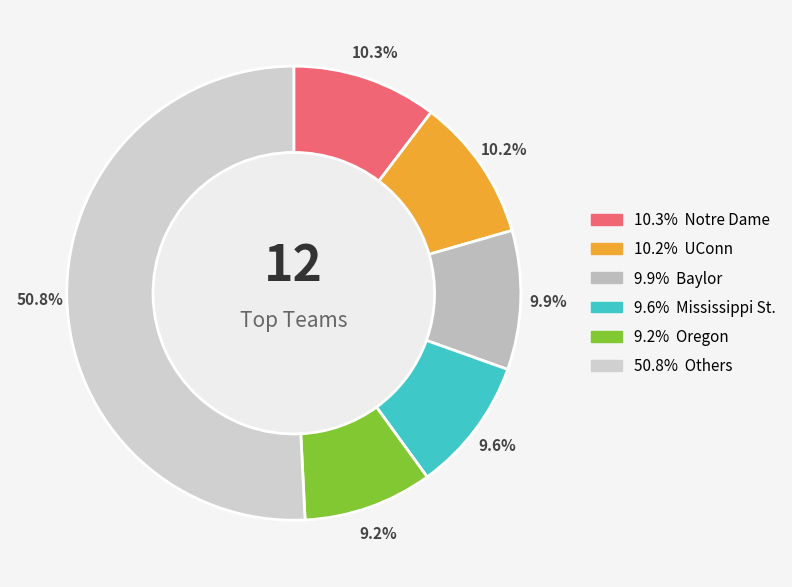

To the nearest percent, what is the average slice percentage?

17%